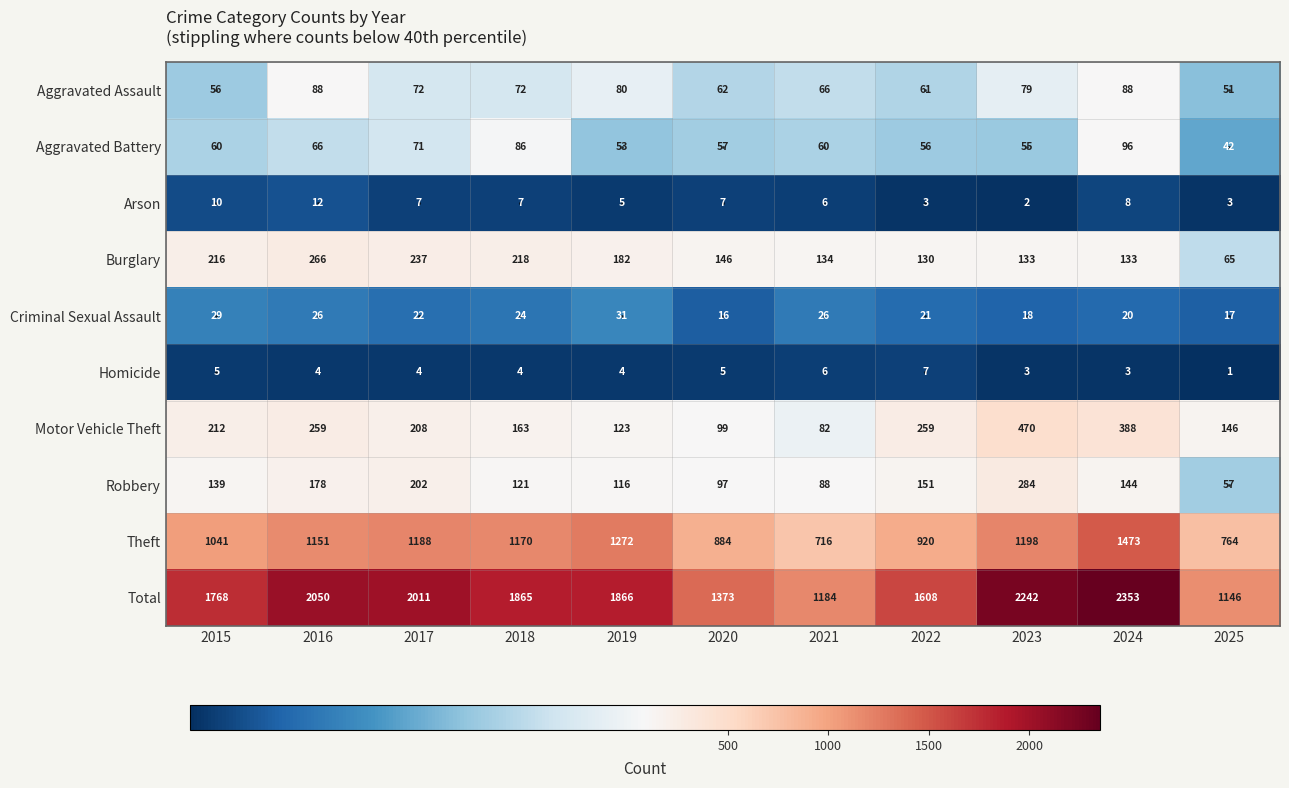

At which category does the chart reach its minimum across all series?

2025